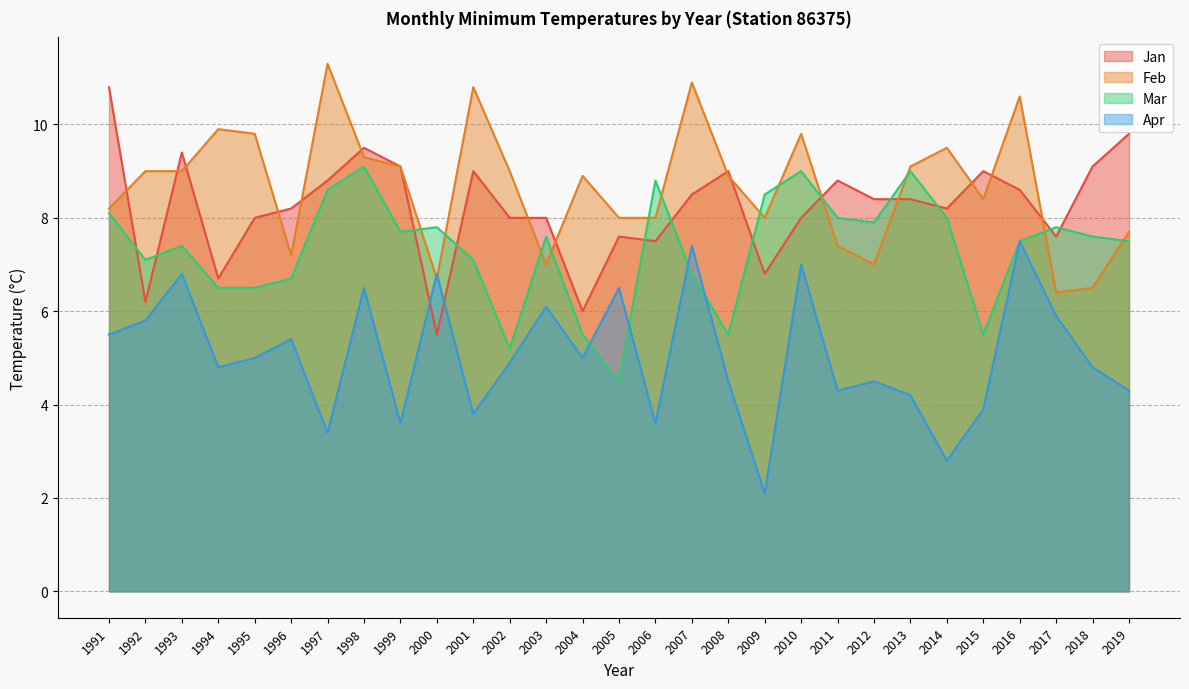

True or false: Apr has more than 1 interior local peaks.

True